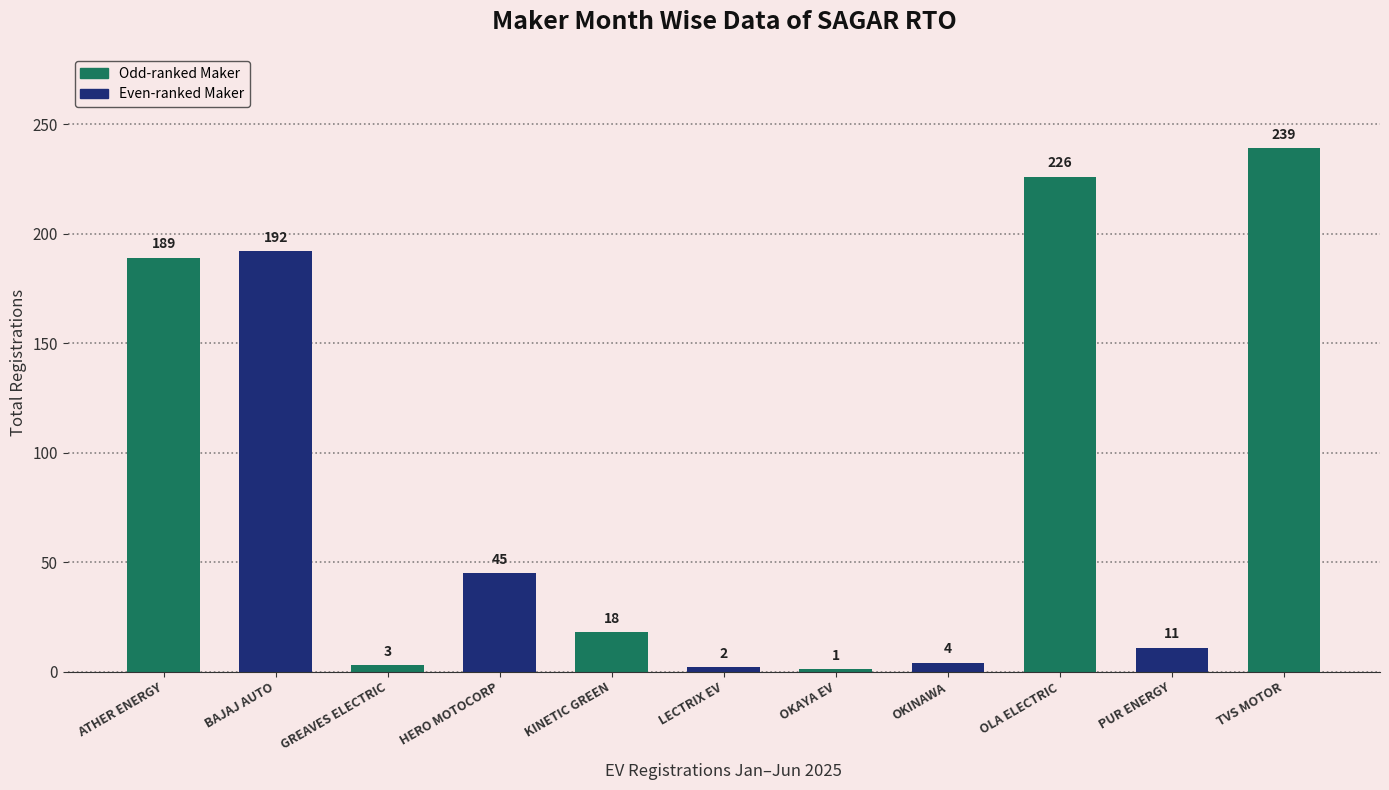

Rank the categories by value from lowest to highest.

OKAYA EV, LECTRIX EV, GREAVES ELECTRIC, OKINAWA, PUR ENERGY, KINETIC GREEN, HERO MOTOCORP, ATHER ENERGY, BAJAJ AUTO, OLA ELECTRIC, TVS MOTOR